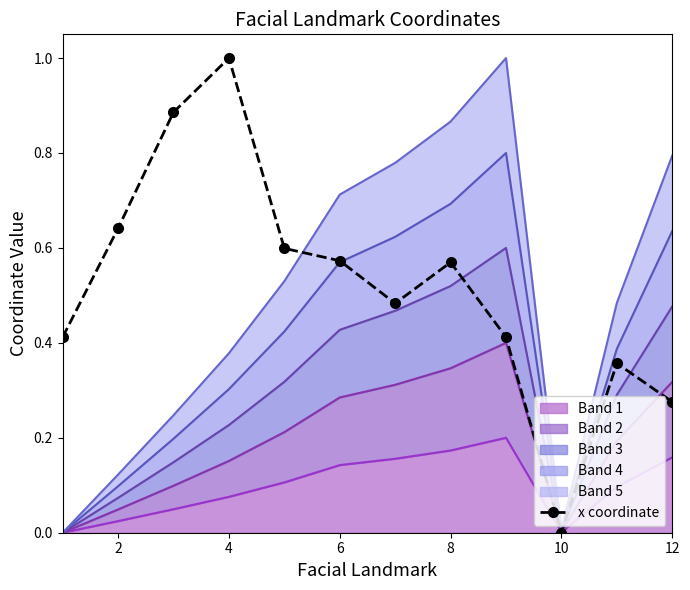

Where is the first local minimum?

12